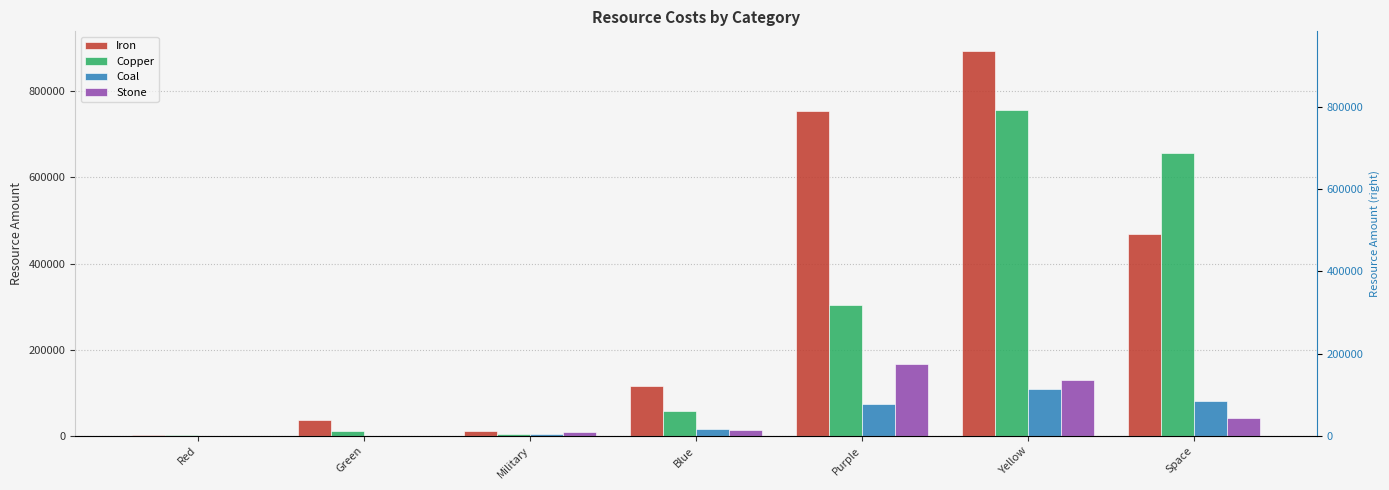

The Coal series shows 0.0 at Red. True or false?

True